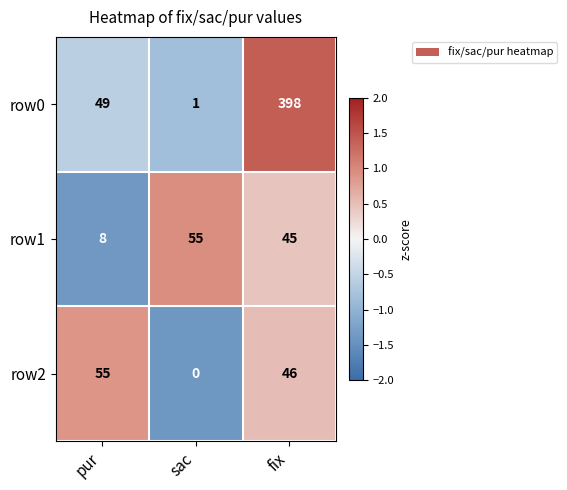

At how many categories does at least one series exceed 46?

3